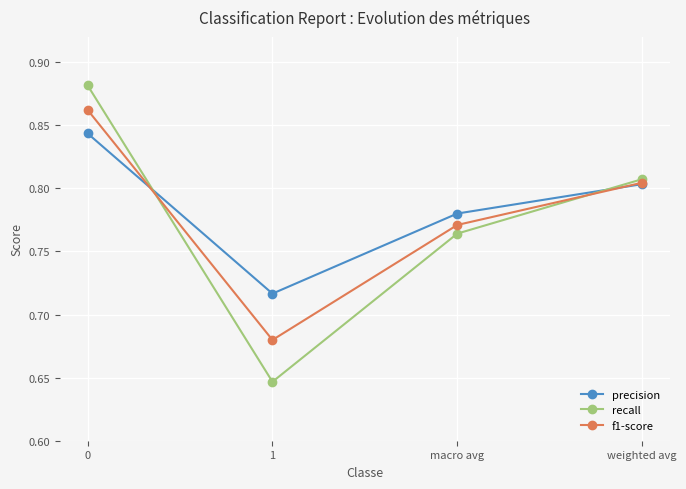

Where do recall and precision first cross each other?

0 and 1